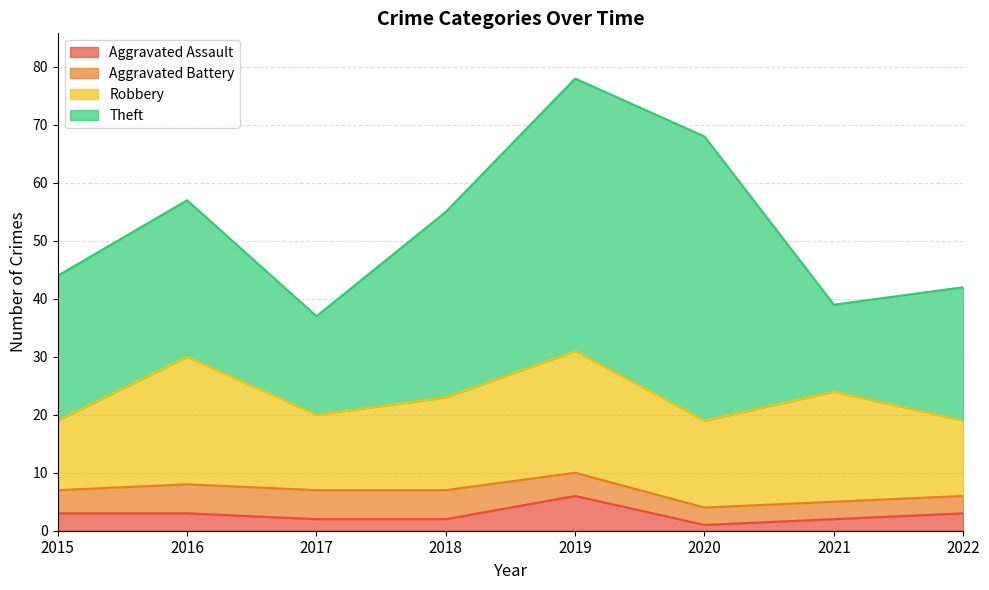

Reading left to right, extract all data points from this chart.

Aggravated Assault: 2015=3	2016=3	2017=2	2018=2	2019=6	2020=1	2021=2	2022=3
Aggravated Battery: 2015=4	2016=5	2017=5	2018=5	2019=4	2020=3	2021=3	2022=3
Robbery: 2015=12	2016=22	2017=13	2018=16	2019=21	2020=15	2021=19	2022=13
Theft: 2015=25	2016=27	2017=17	2018=32	2019=47	2020=49	2021=15	2022=23